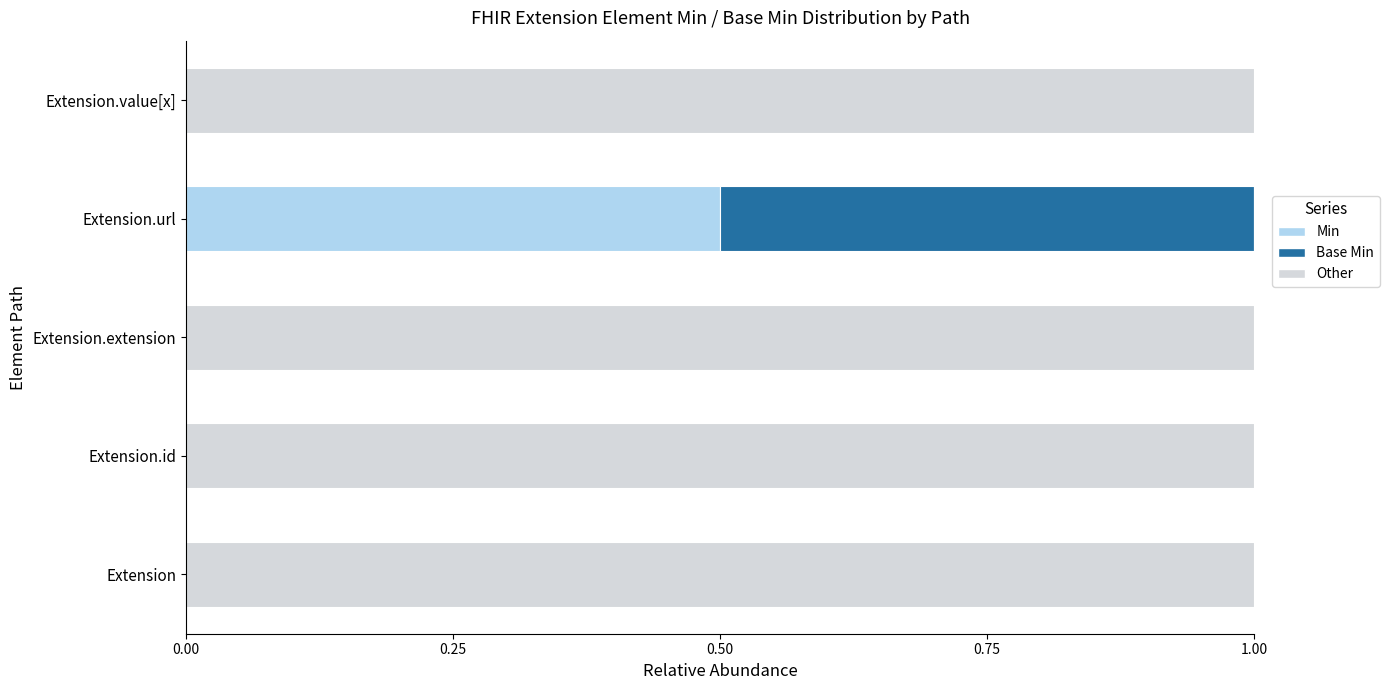

What is the total value across all series at Extension.id?

1.0